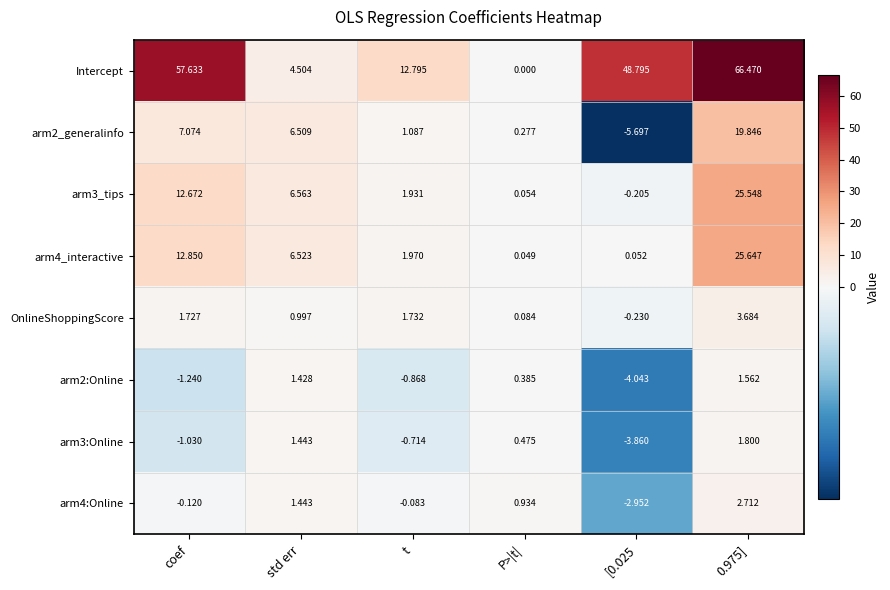

Which series has the largest total across all categories?

Intercept